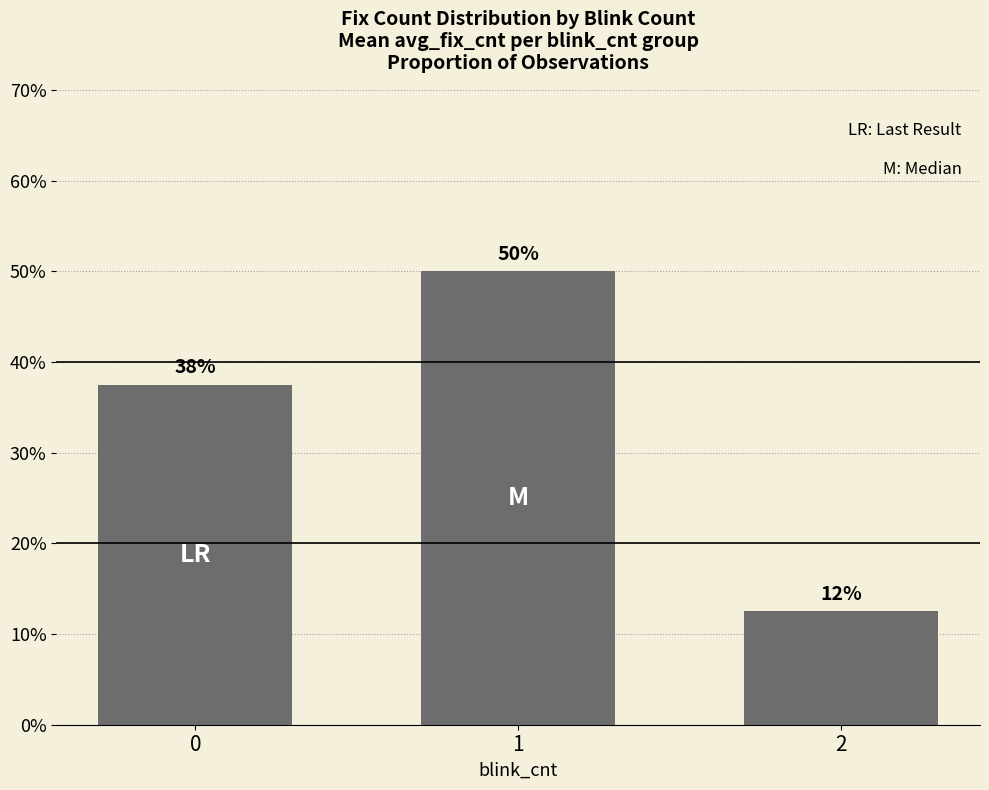

What is the maximum value shown in the chart?

50.0